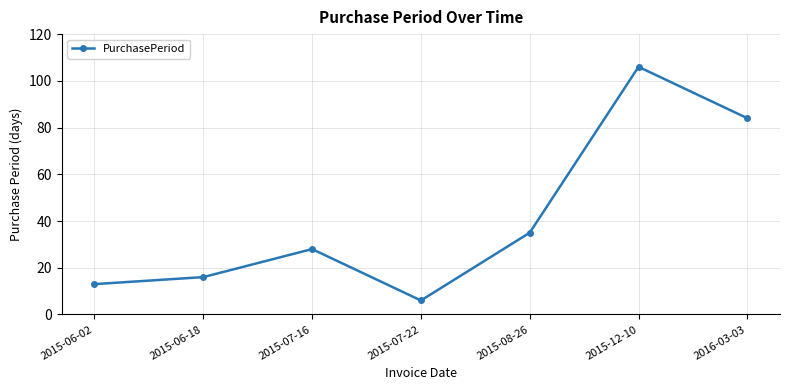

Reading left to right, list all the values displayed in this chart.

2015-06-02=13	2015-06-18=16	2015-07-16=28	2015-07-22=6	2015-08-26=35	2015-12-10=106	2016-03-03=84